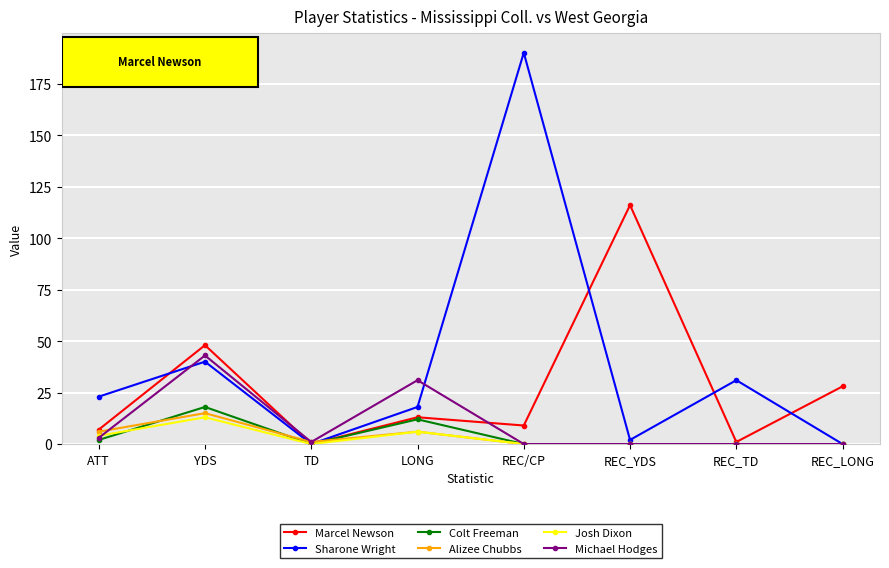

At which label does Alizee Chubbs first exceed 1?

ATT